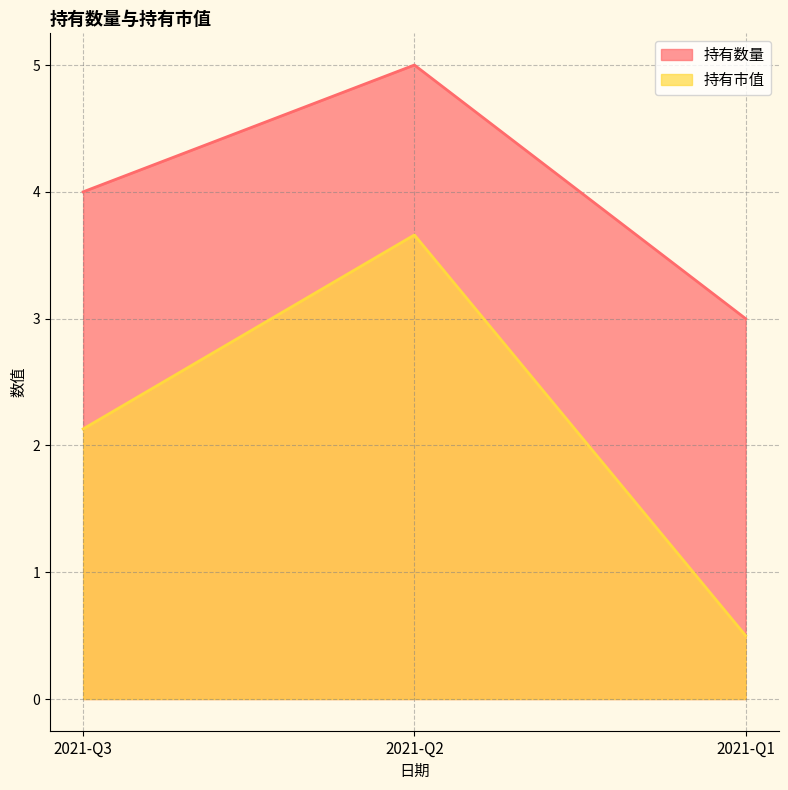

Where is 持有数量 nearest to the value 4?

2021-Q3